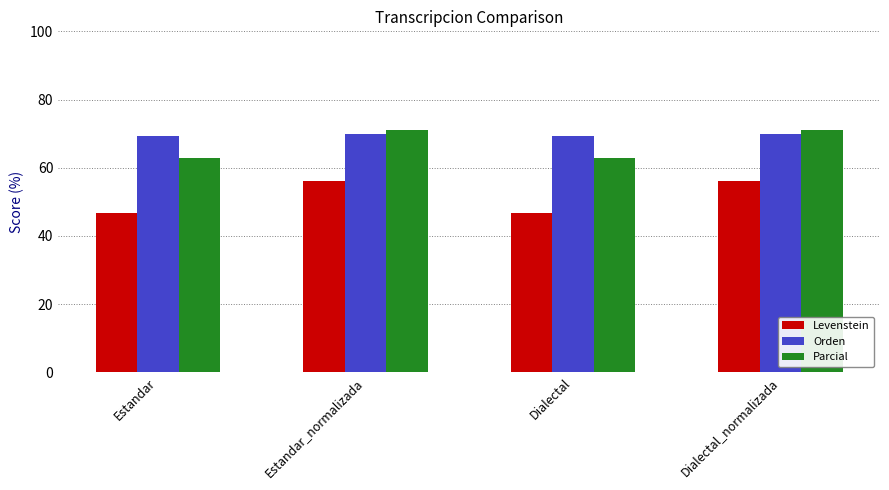

What is the sum of the Levenstein values at Estandar_normalizada and Dialectal?

102.7